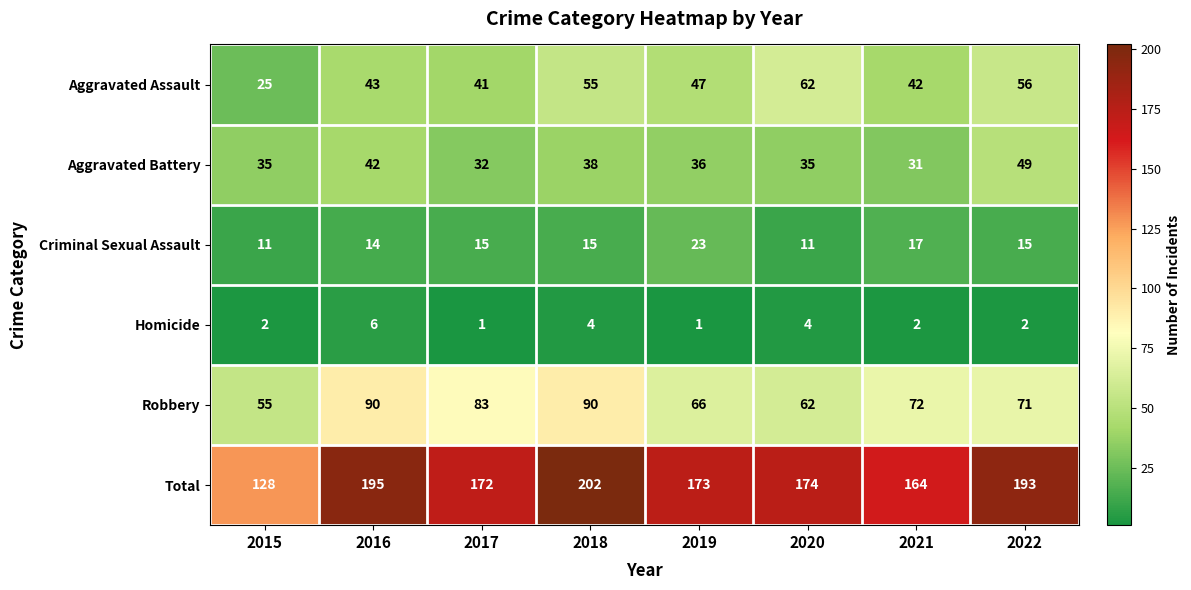

Count the number of categories in the chart.

8